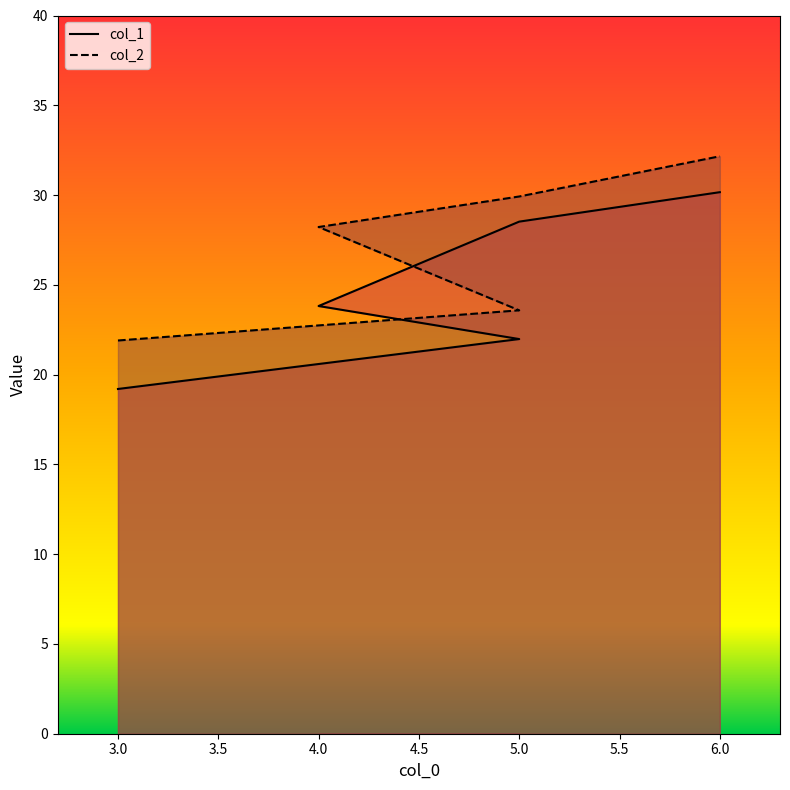

True or false: col_2 and col_1 intersect in this chart.

False